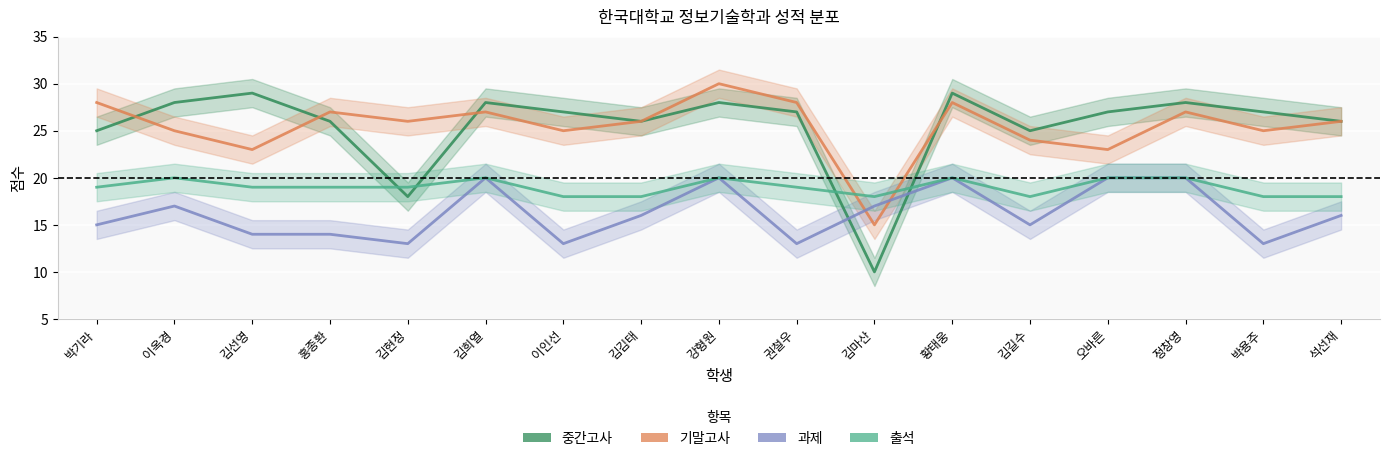

Reading right to left, what are all the values shown in this chart?

중간고사: 석선재=26	박용주=27	정창영=28	오바른=27	김길수=25	황태웅=29	김마산=10	권철우=27	강형원=28	김김태=26	이인선=27	김희열=28	김현정=18	홍종환=26	김선영=29	이옥경=28	박기라=25
기말고사: 석선재=26	박용주=25	정창영=27	오바른=23	김길수=24	황태웅=28	김마산=15	권철우=28	강형원=30	김김태=26	이인선=25	김희열=27	김현정=26	홍종환=27	김선영=23	이옥경=25	박기라=28
과제: 석선재=16	박용주=13	정창영=20	오바른=20	김길수=15	황태웅=20	김마산=17	권철우=13	강형원=20	김김태=16	이인선=13	김희열=20	김현정=13	홍종환=14	김선영=14	이옥경=17	박기라=15
출석: 석선재=18	박용주=18	정창영=20	오바른=20	김길수=18	황태웅=20	김마산=18	권철우=19	강형원=20	김김태=18	이인선=18	김희열=20	김현정=19	홍종환=19	김선영=19	이옥경=20	박기라=19